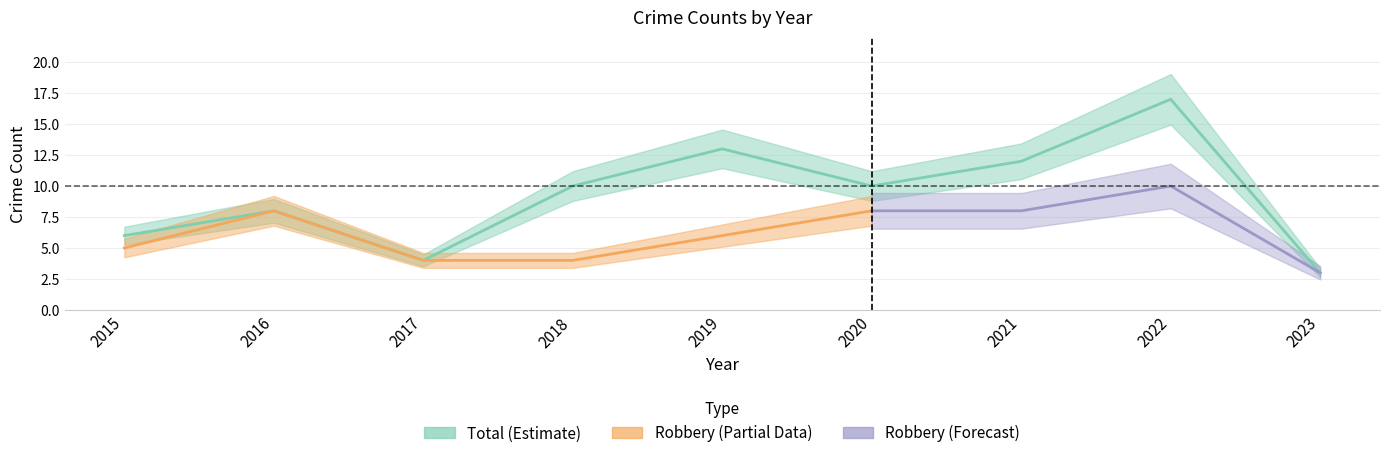

Which has a higher value, 2020 or 2018?

2020